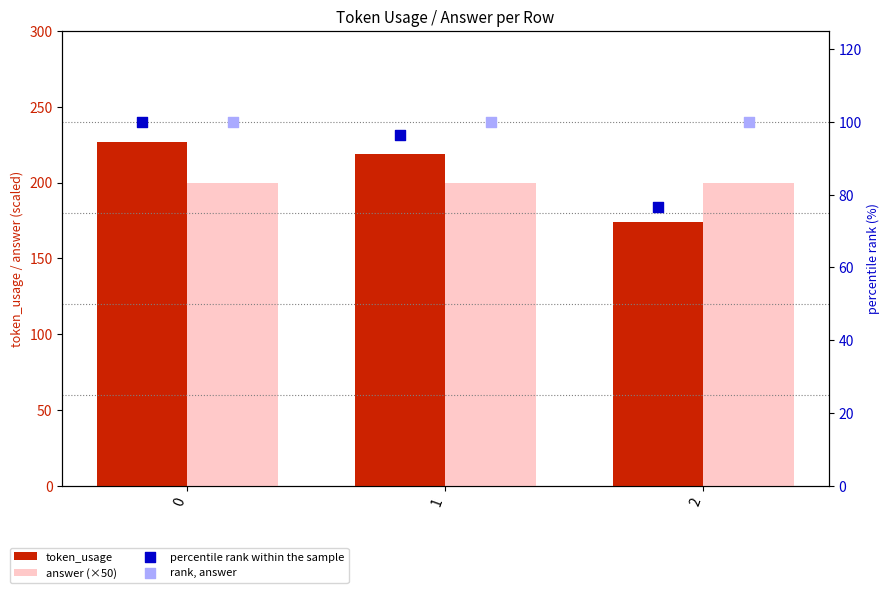

Which series has the widest spread of Y values?

token_usage